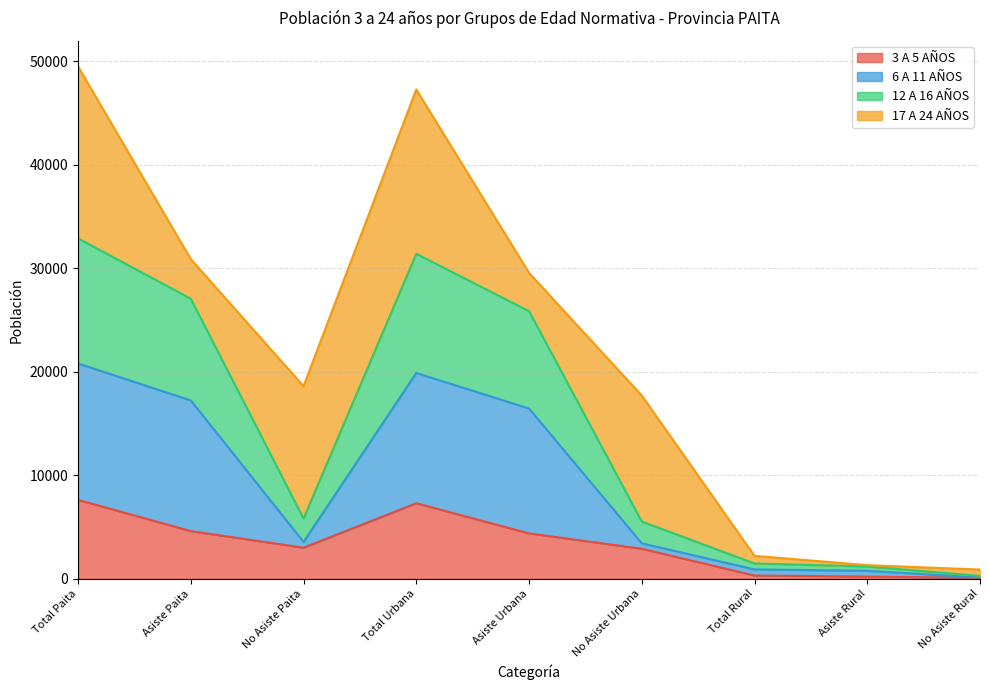

What is the total value across all series at Total Urbana?

47271